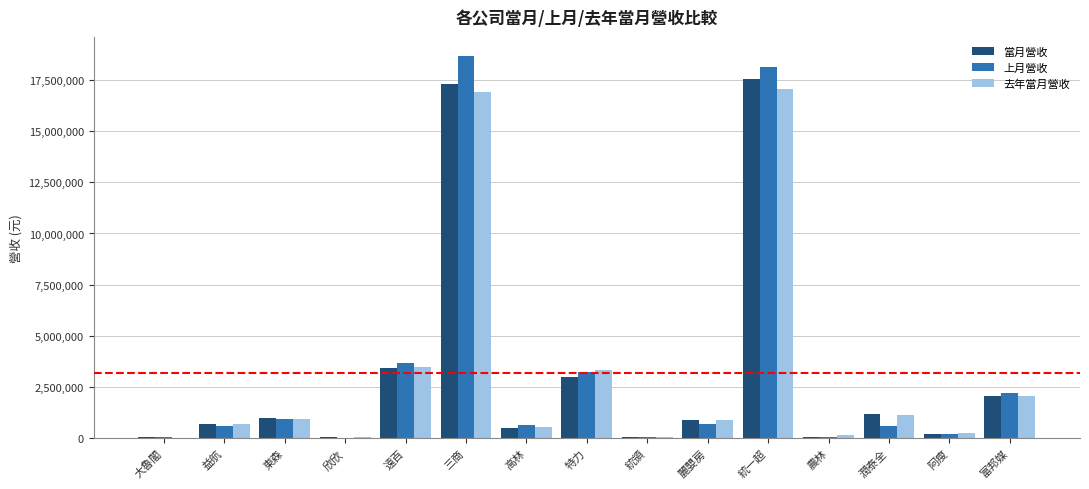

What are all the series names shown in the legend?

當月營收, 上月營收, 去年當月營收